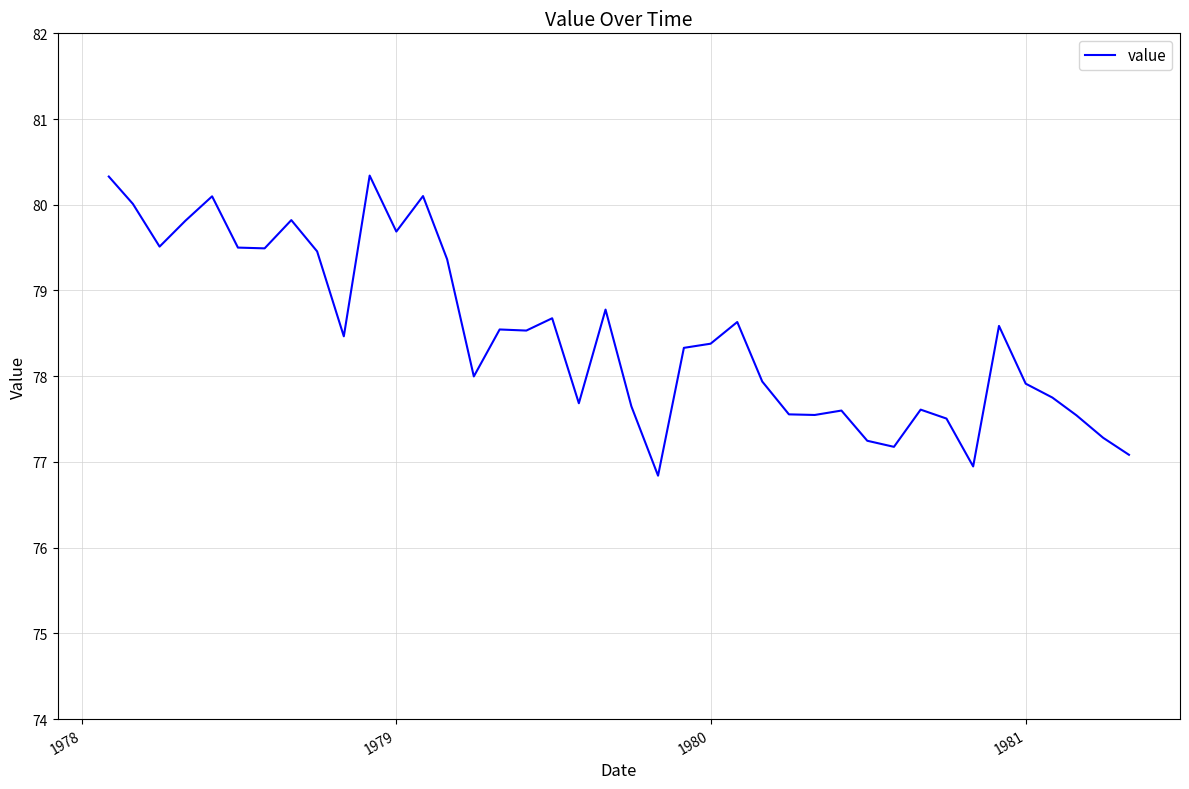

What is the smallest value displayed?

76.8